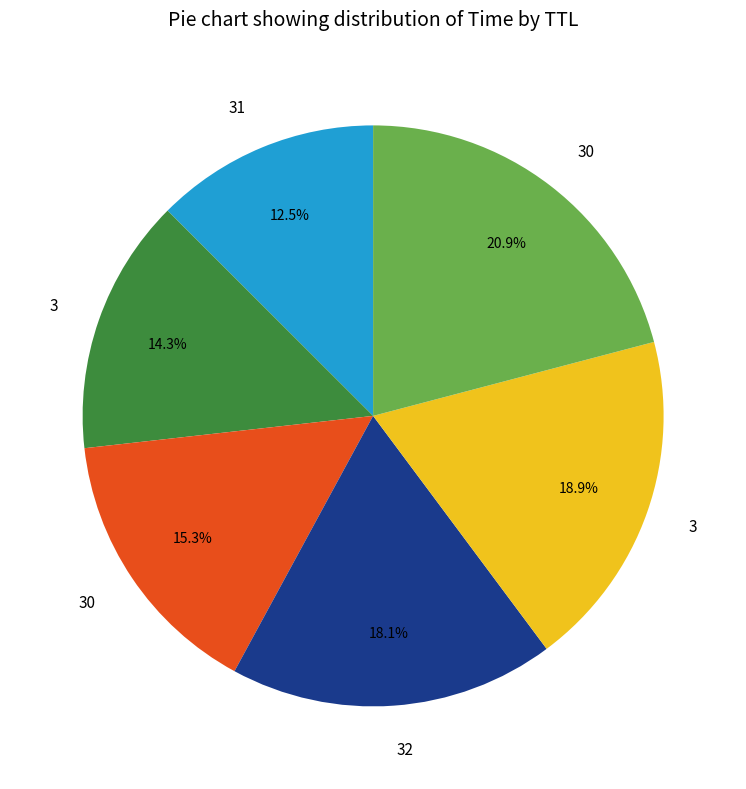

Is there a majority slice in this chart?

No